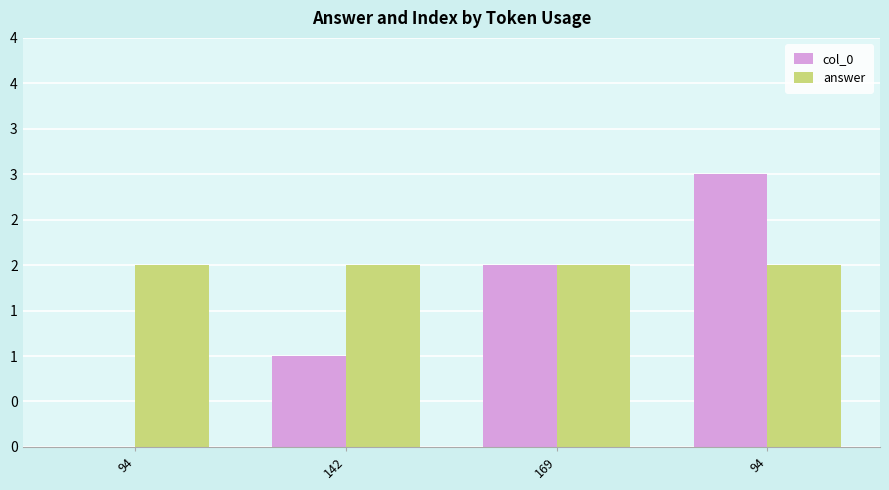

What is the value of the answer bar at the 3rd from the left?

2